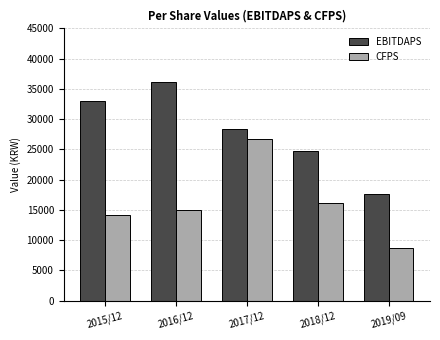

What is the sum of the EBITDAPS values at 2017/12 and 2015/12?

61254